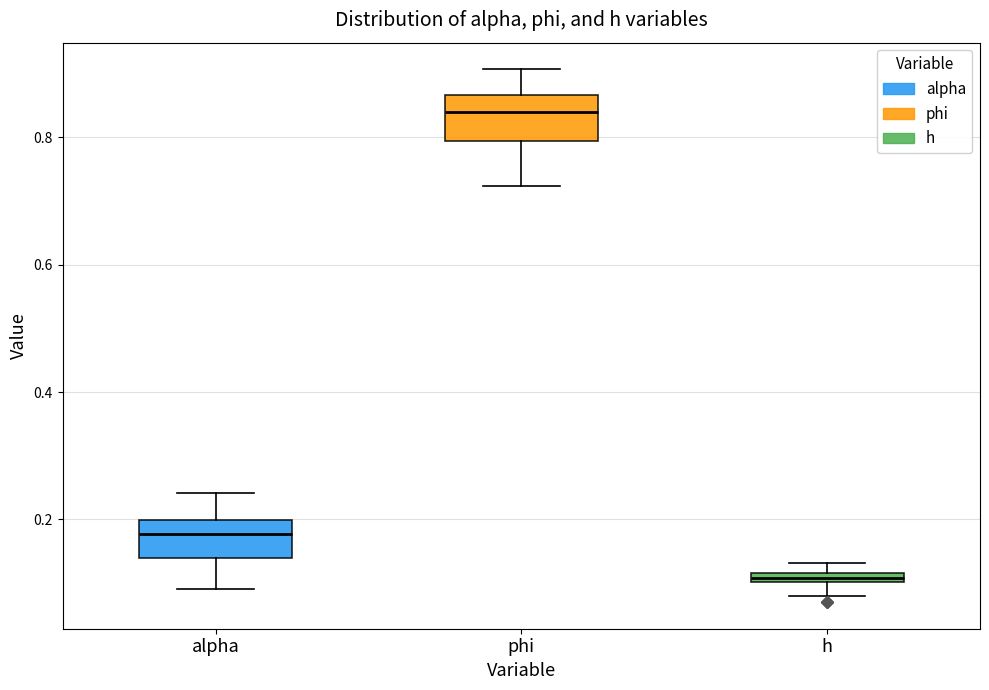

Which box's median line is the lowest?

h